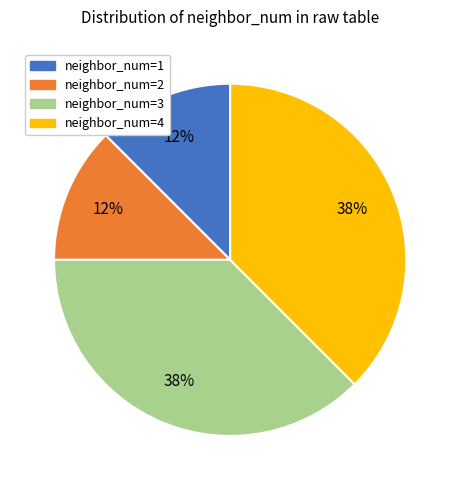

How many segments does this pie chart have?

4